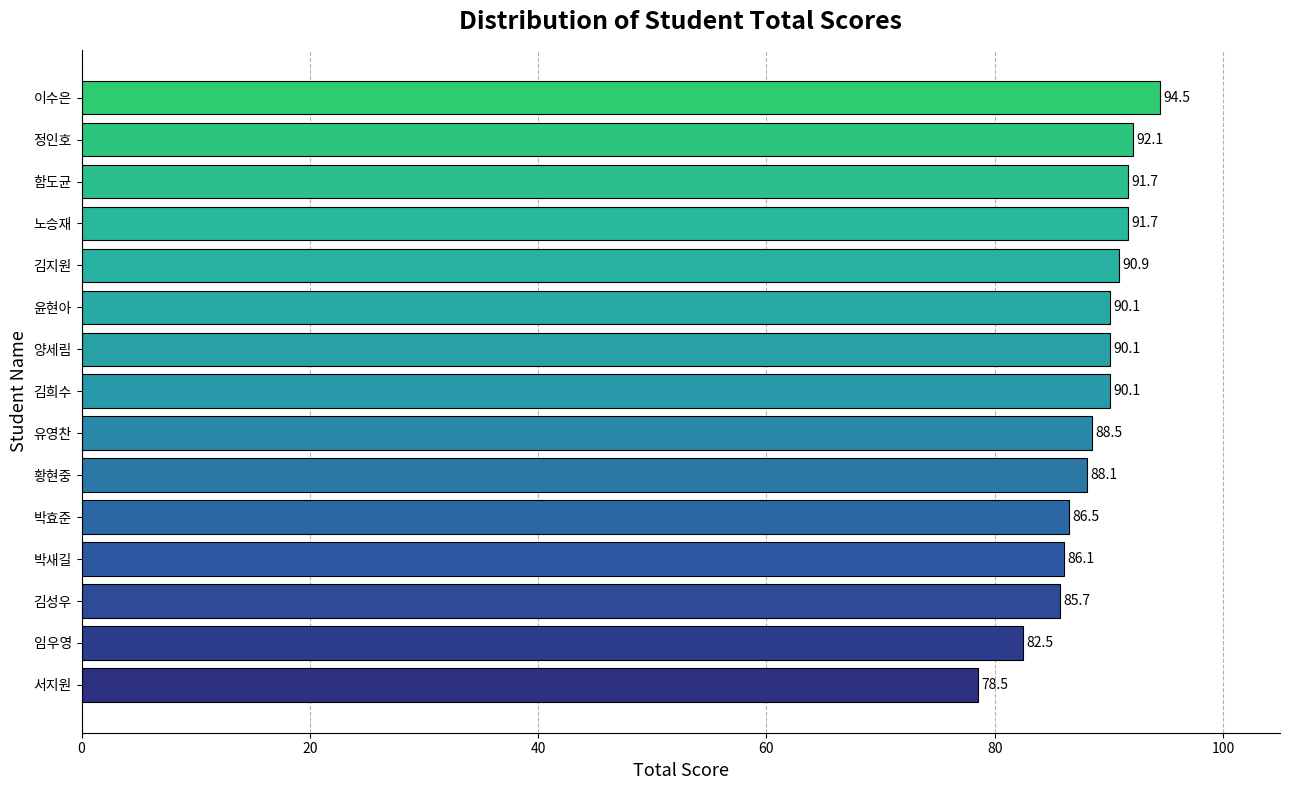

Which label corresponds to the largest value in the chart?

이수은